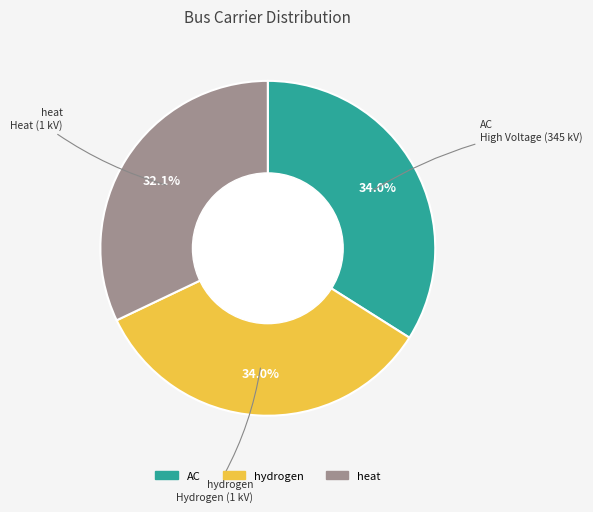

How many segments does this pie chart have?

3